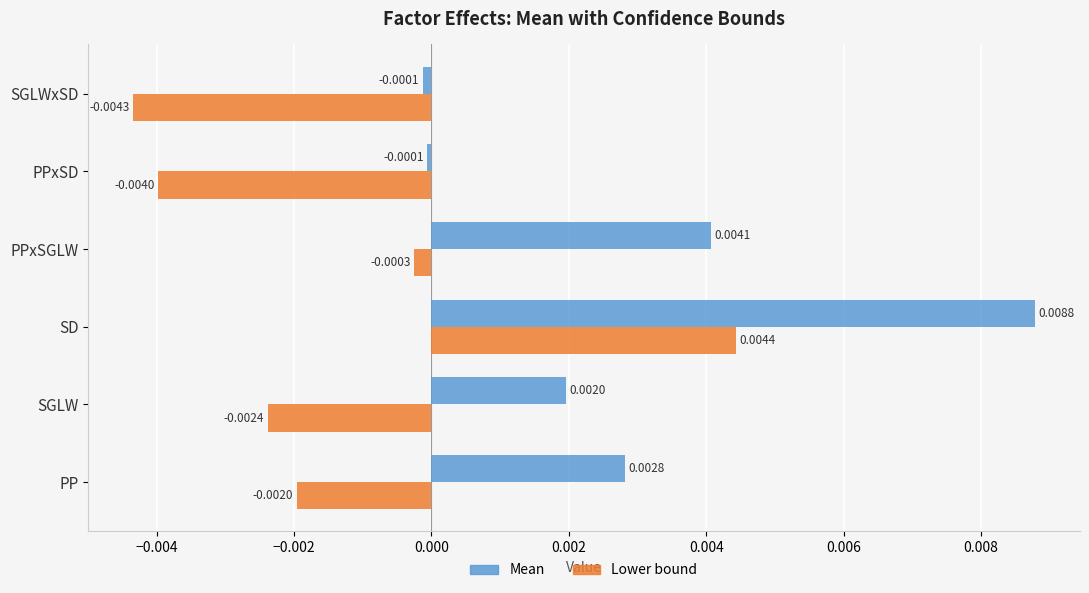

Between SGLW and PPxSD, which series saw the biggest shift?

Mean